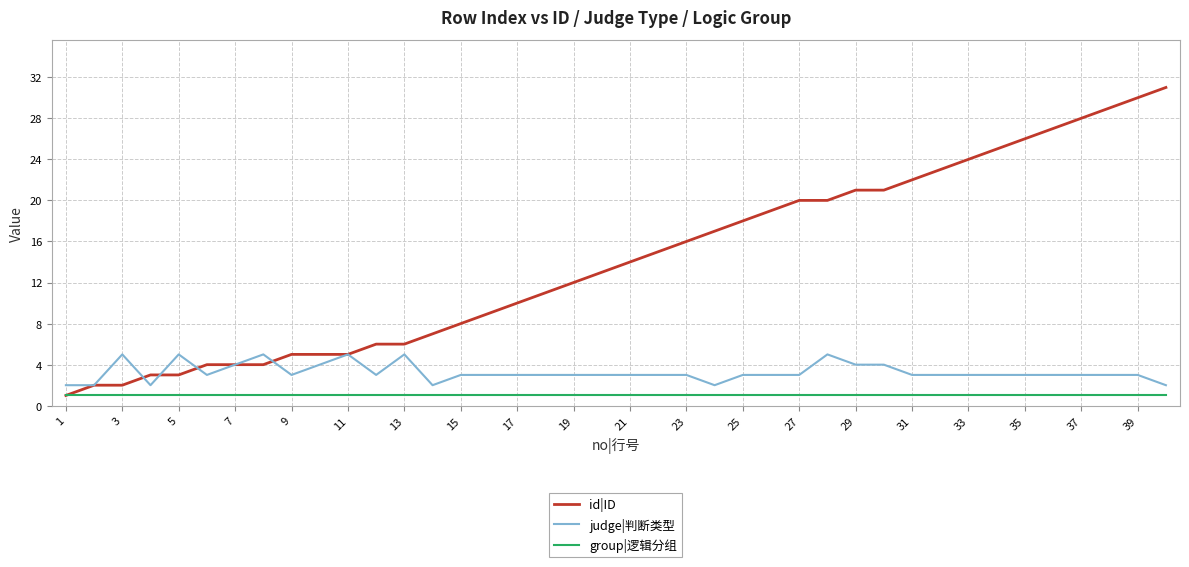

True or false: judge|判断类型 and group|逻辑分组 cross at least once.

False